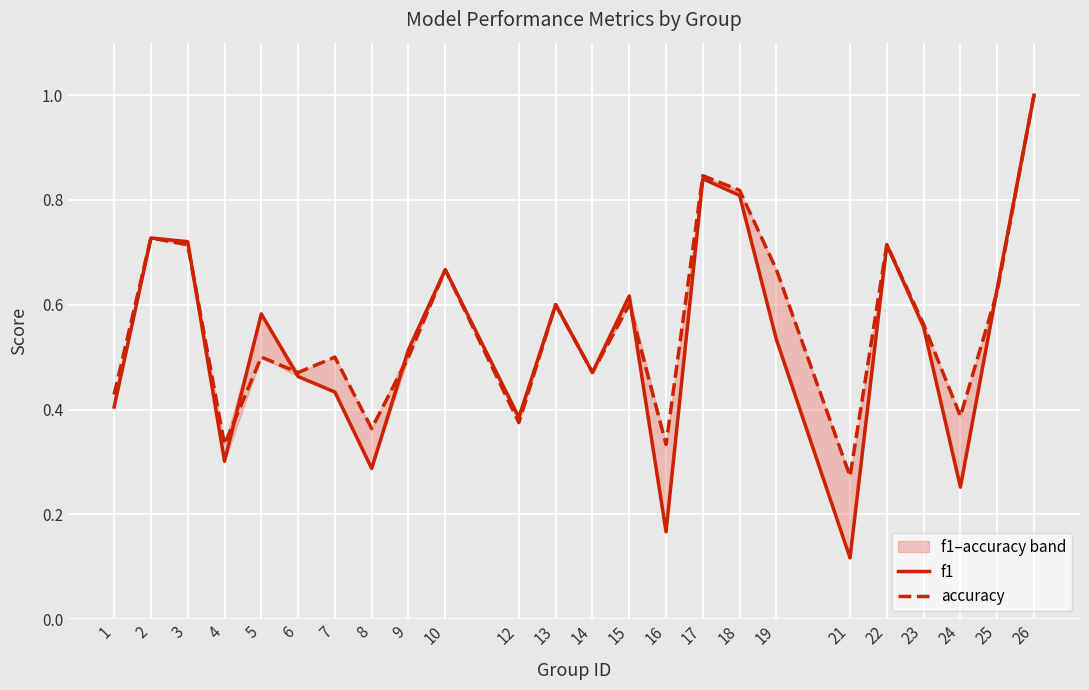

Which series changed the most between 10 and 24?

f1